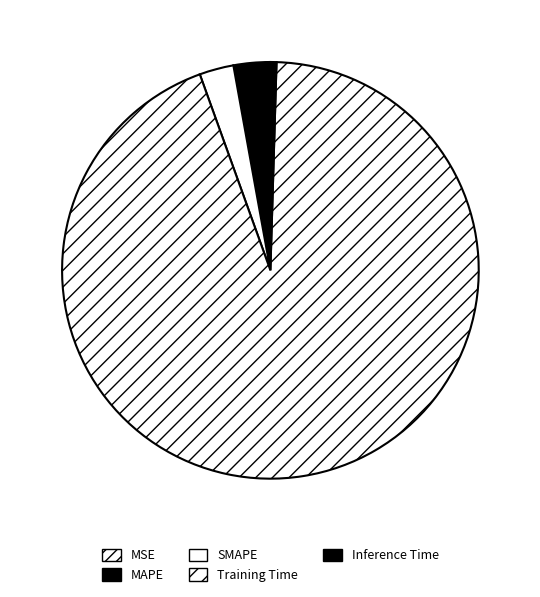

To the nearest percent, what is the difference between the largest and smallest slice percentages?

94%